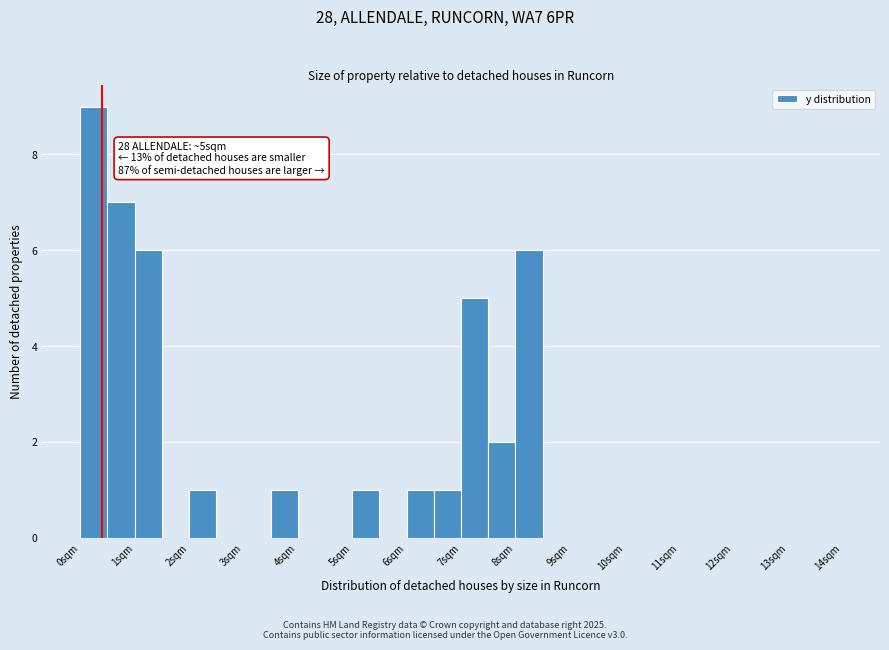

Which range on the x-axis has the tallest bar?

0.0 to 0.5